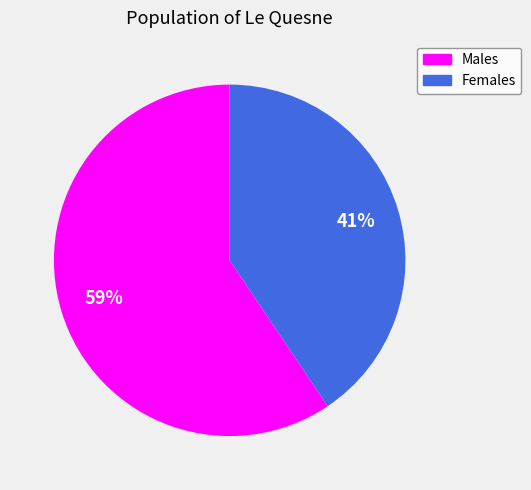

To the nearest percent, what percentage of the pie is Males?

59%